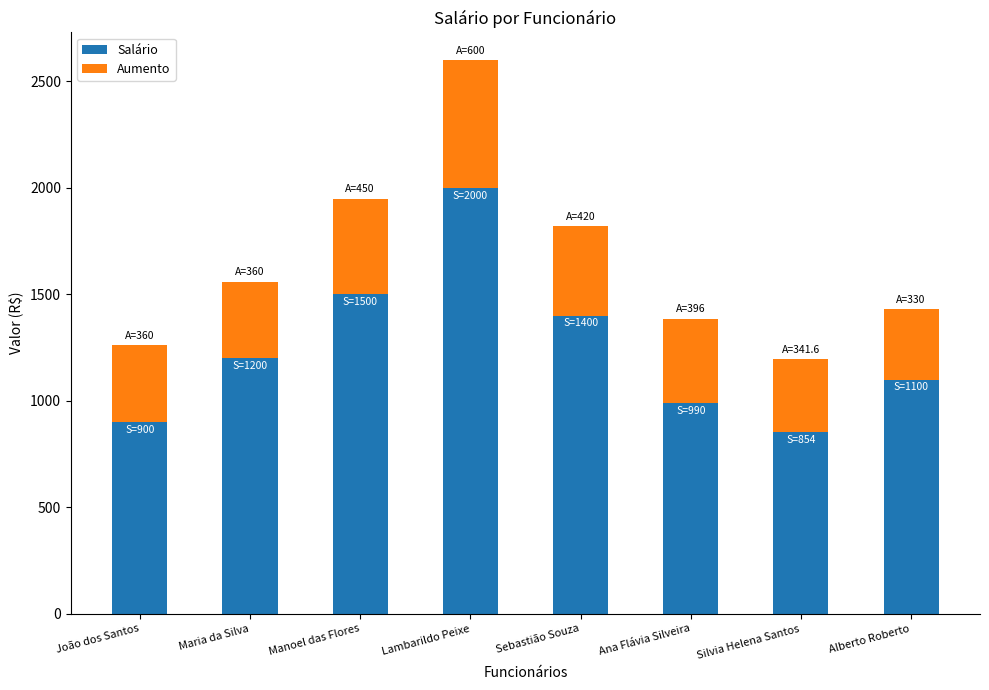

What is the approximate value of Salário at Maria da Silva?

1200.0